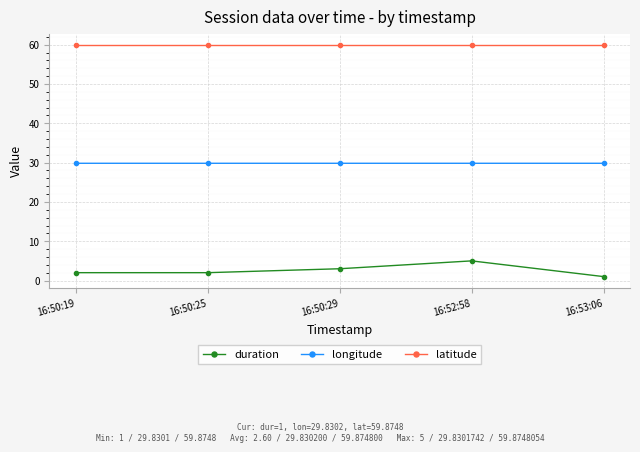

What is the spread (max minus min) of values at 16:50:19?

57.9